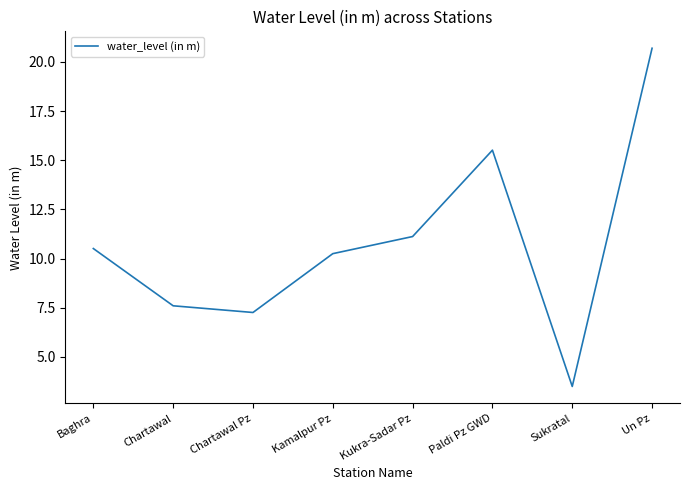

Between Sukratal and Paldi Pz GWD, which is larger?

Paldi Pz GWD